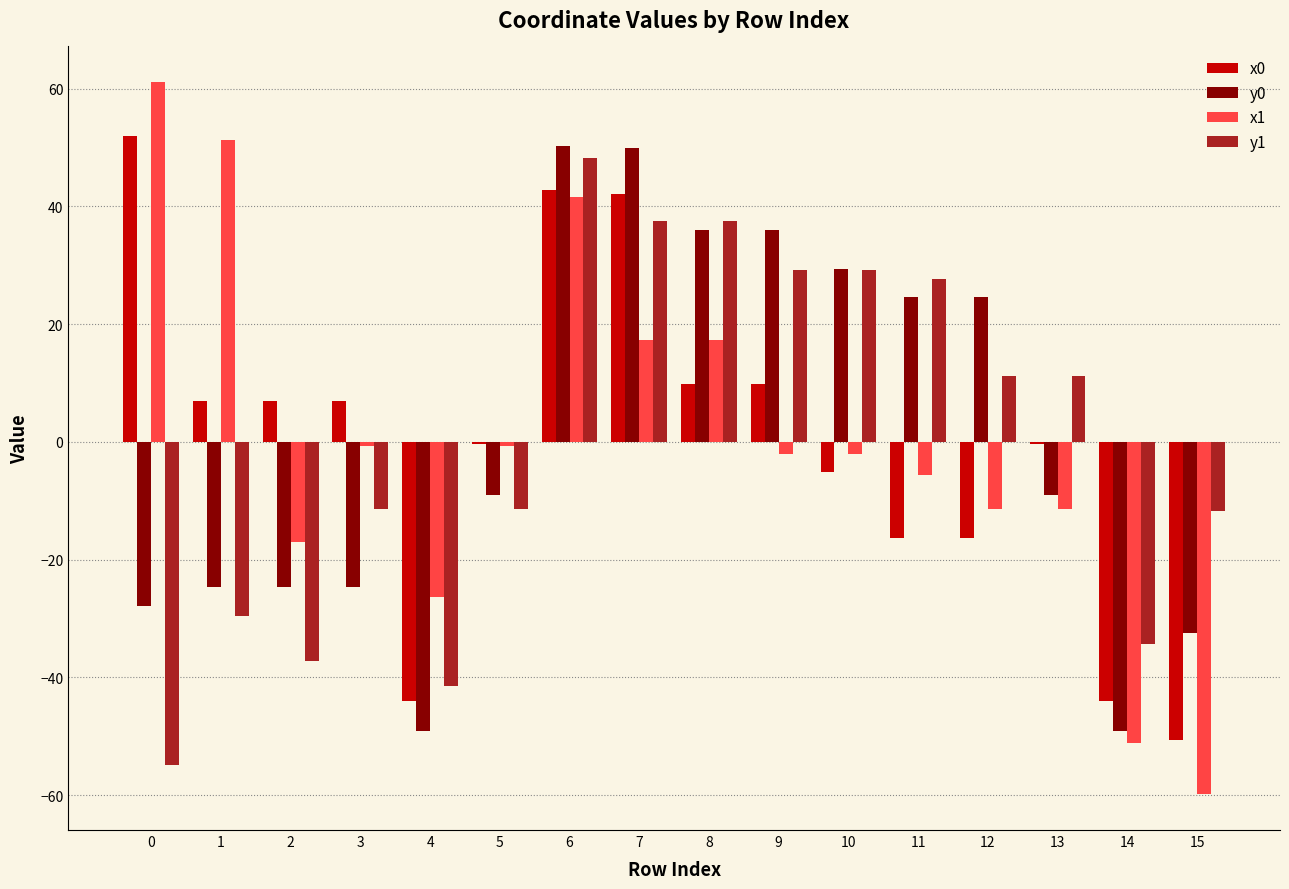

Is it true that y1 equals -21.2 at 15?

False